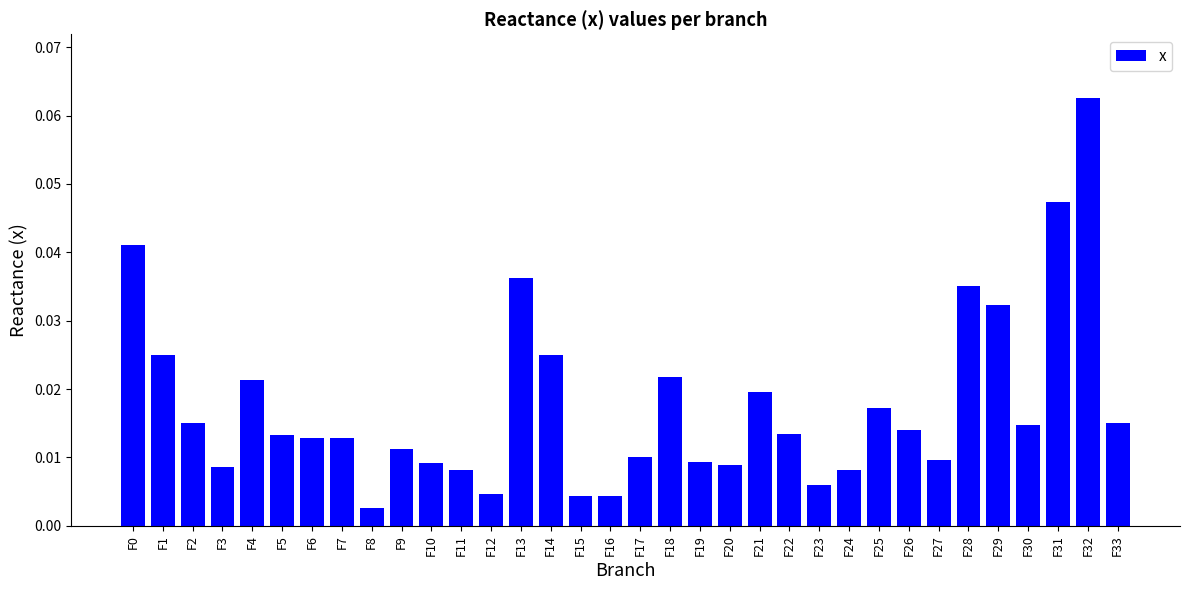

Which label corresponds to the largest value in the chart?

F32